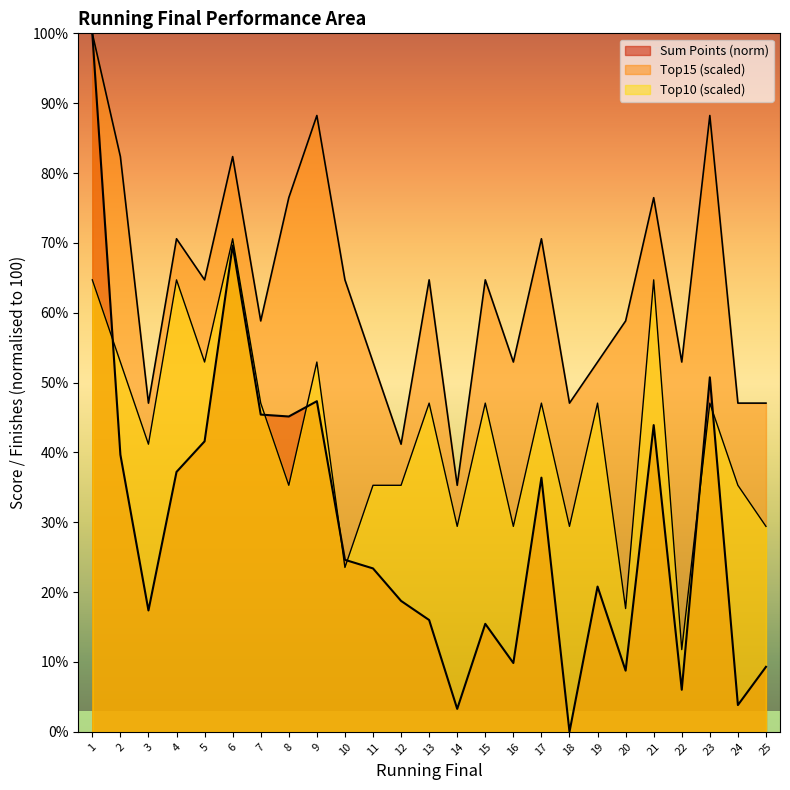

How many interior local peaks does the Sum Points series have?

7